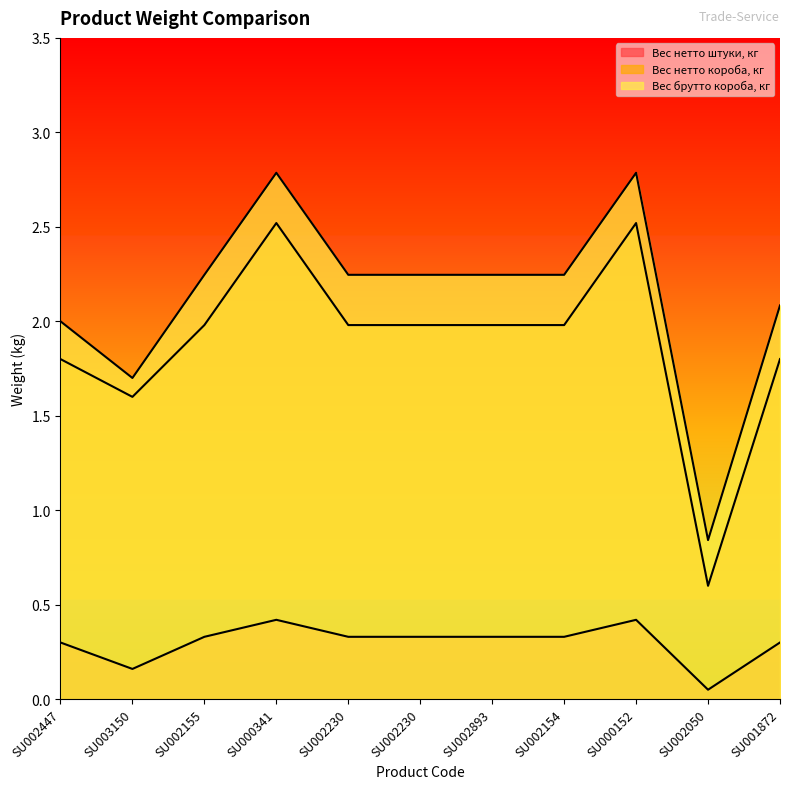

What is the total value across all series at SU002447?

4.1